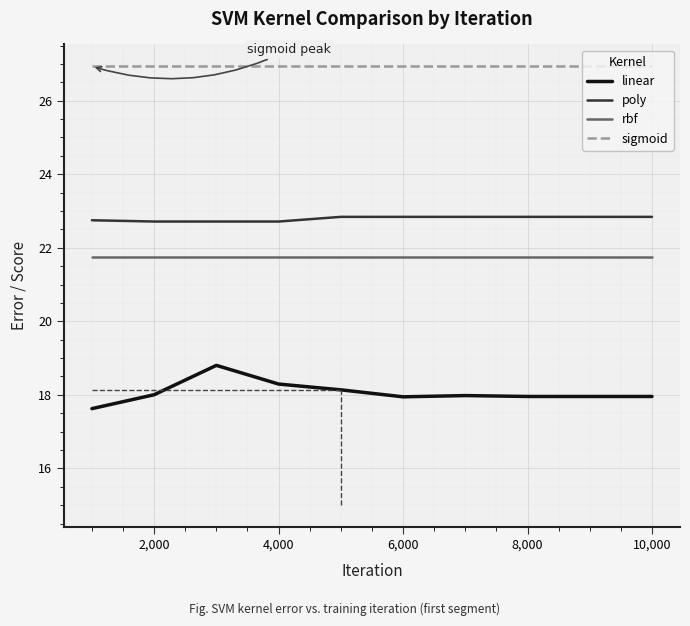

What is the difference between the maximum and minimum values in the poly series?

0.1